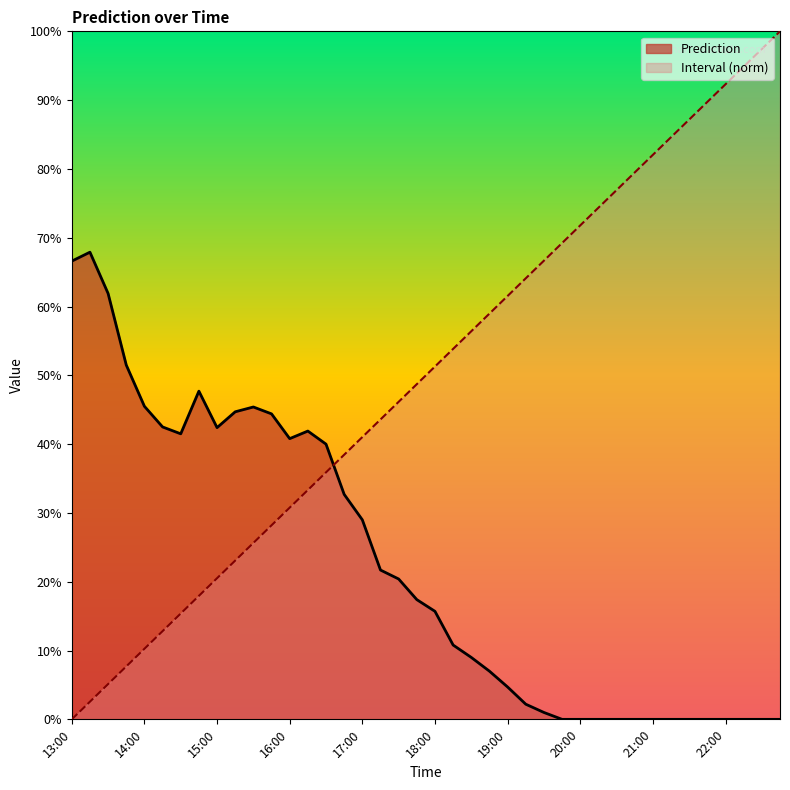

What are all the series names shown in the legend?

Prediction, Interval (norm)